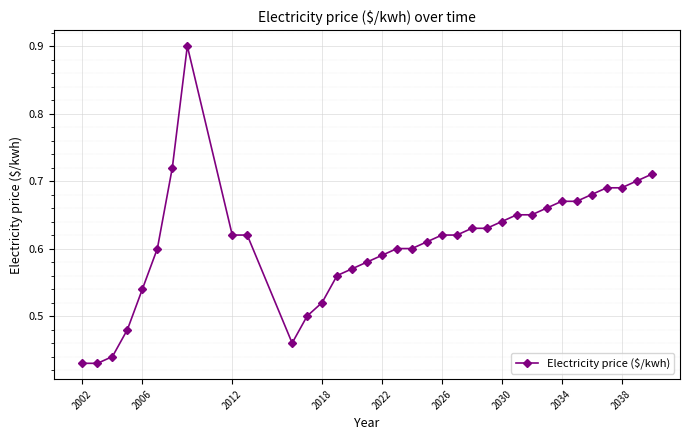

How many values are between 0 and 1?

35